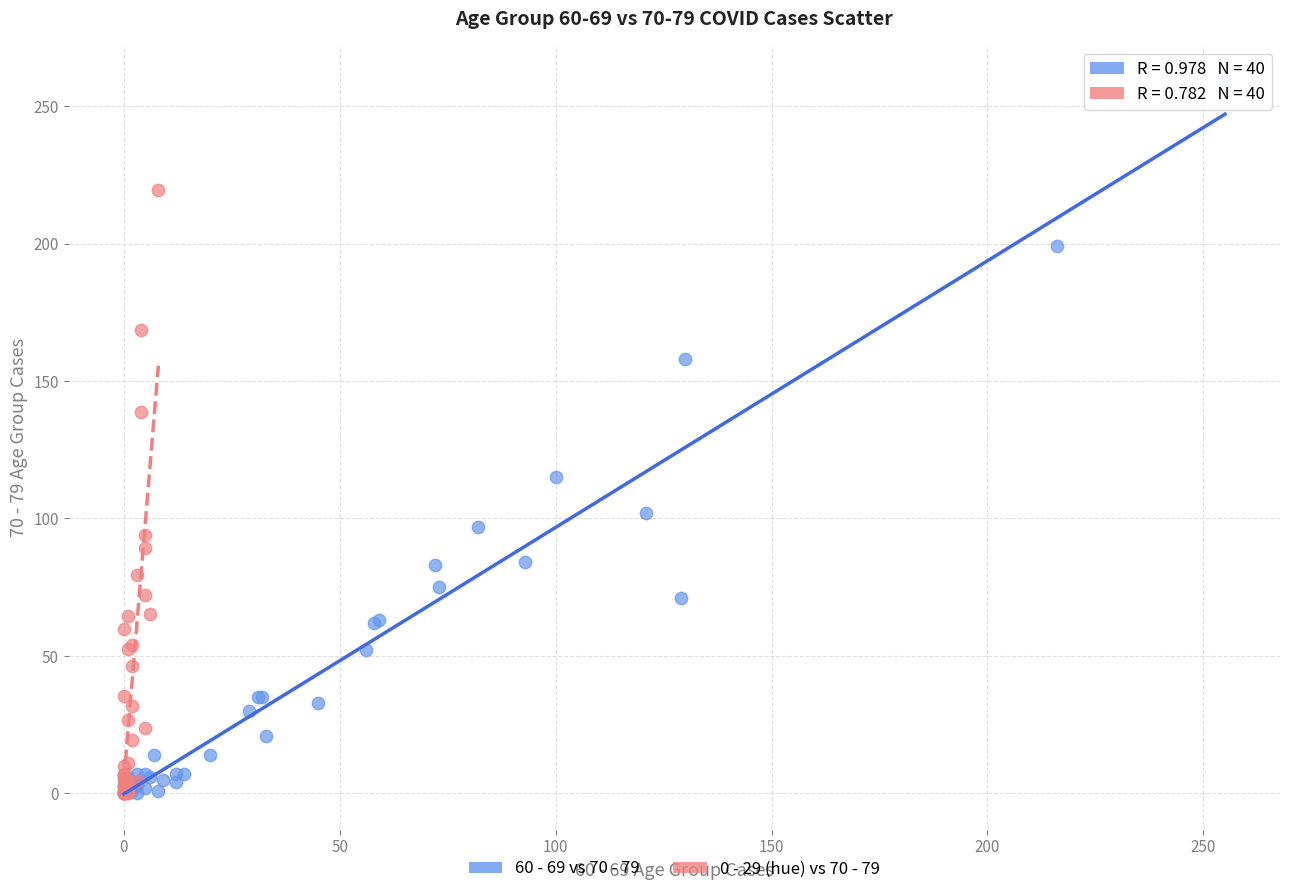

Which series reaches the maximum Y coordinate?

60 - 69 vs 70 - 79